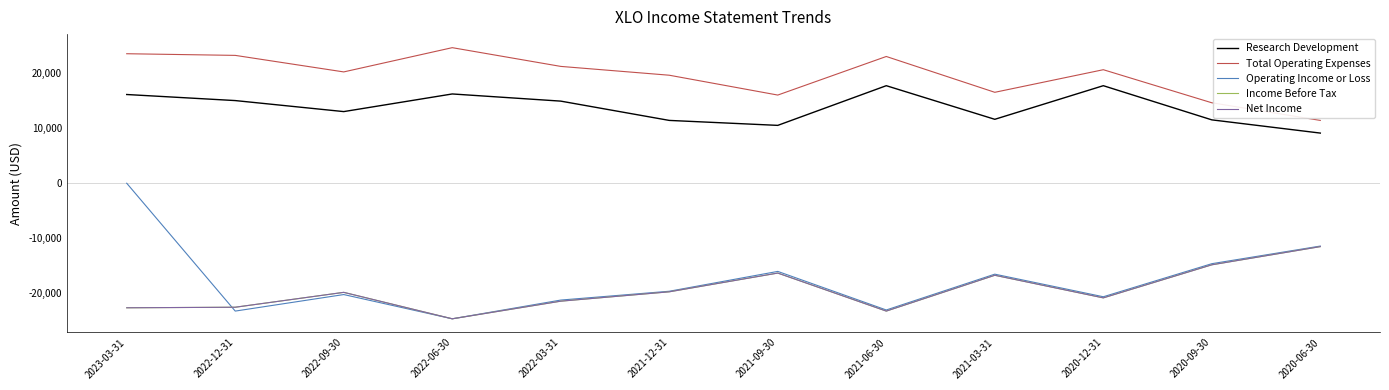

The value of Operating Income or Loss at 2021-03-31 is -26509. True or false?

False